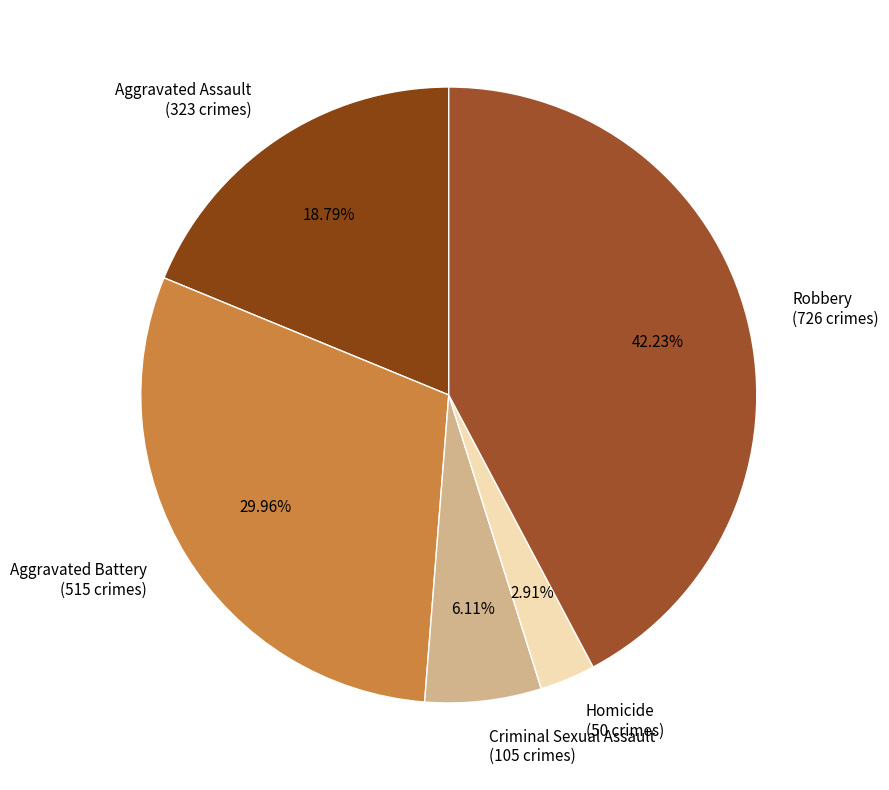

Which slice is the smallest?

Homicide